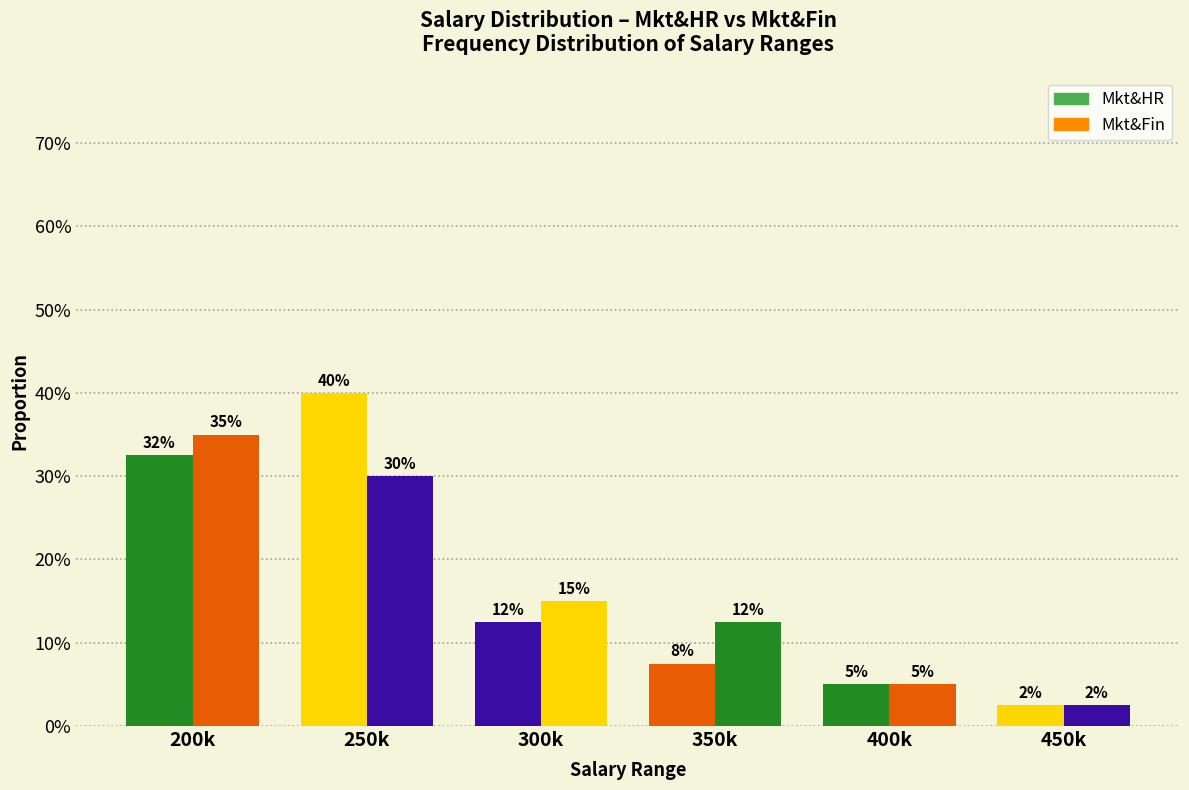

At which category is the sum across all series the highest?

250k